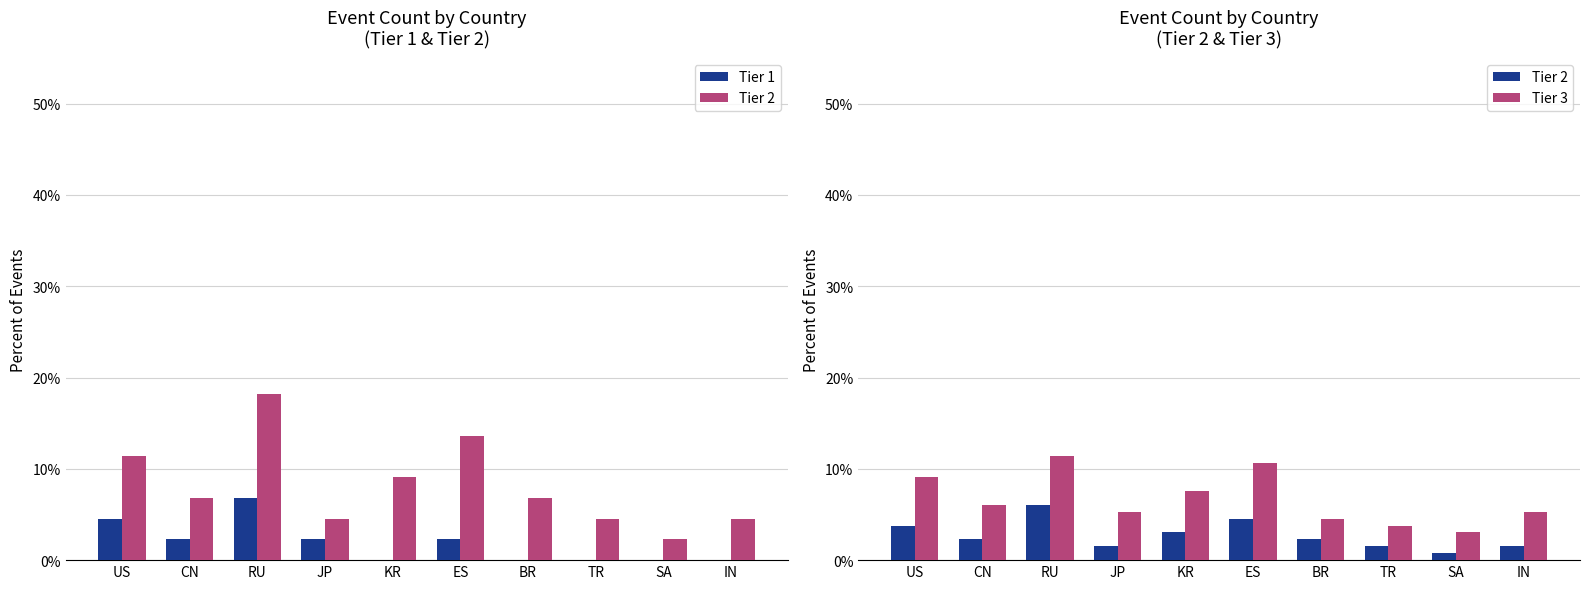

What is the average value of the Tier 1 series?

1.8